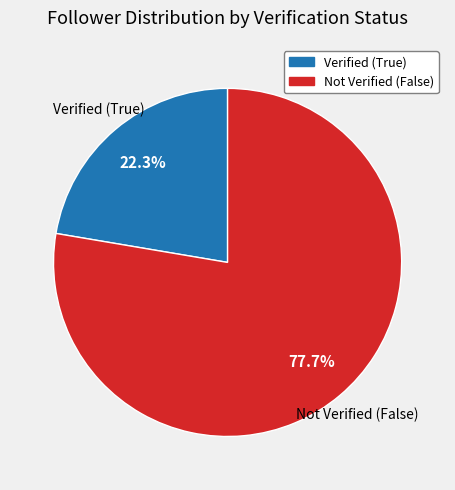

Count the number of slices in the pie.

2